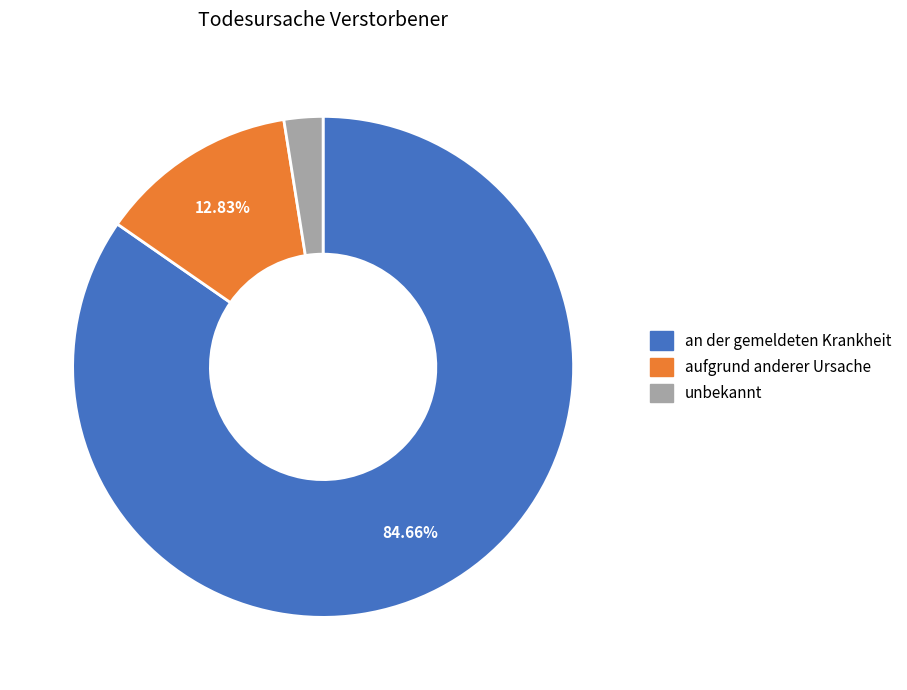

To the nearest percent, what percentage of the pie is unbekannt?

3%